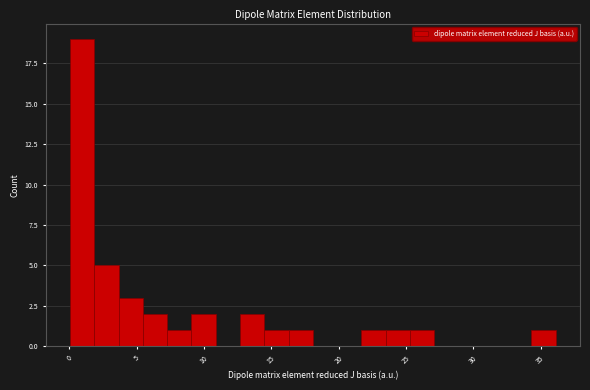

Around what value on the x-axis is the tallest bar? Give the approximate position of its centre, as read against the axis.

1.0